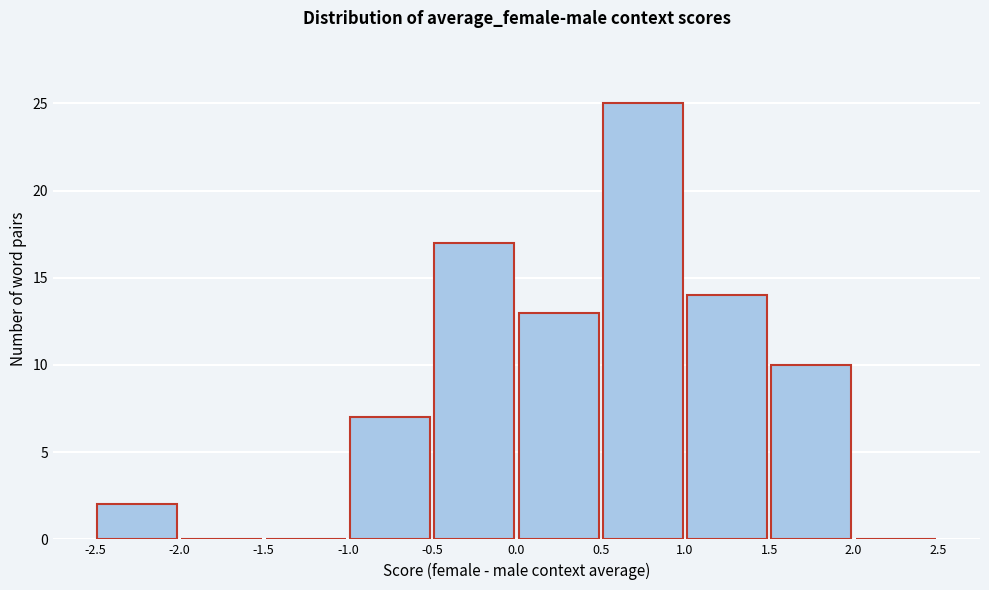

Reading left to right, transcribe this chart: for each bar, give the range it covers on the x-axis and its height. The values are not printed on the chart, so give them approximately, as read against the axis.

-2.5 to -2.0: 2
-2.0 to -1.5: 0
-1.5 to -1.0: 0
-1.0 to -0.5: 7
-0.5 to 0.0: 17
0.0 to 0.5: 13
0.5 to 1.0: 25
1.0 to 1.5: 14
1.5 to 2.0: 10
2.0 to 2.5: 0